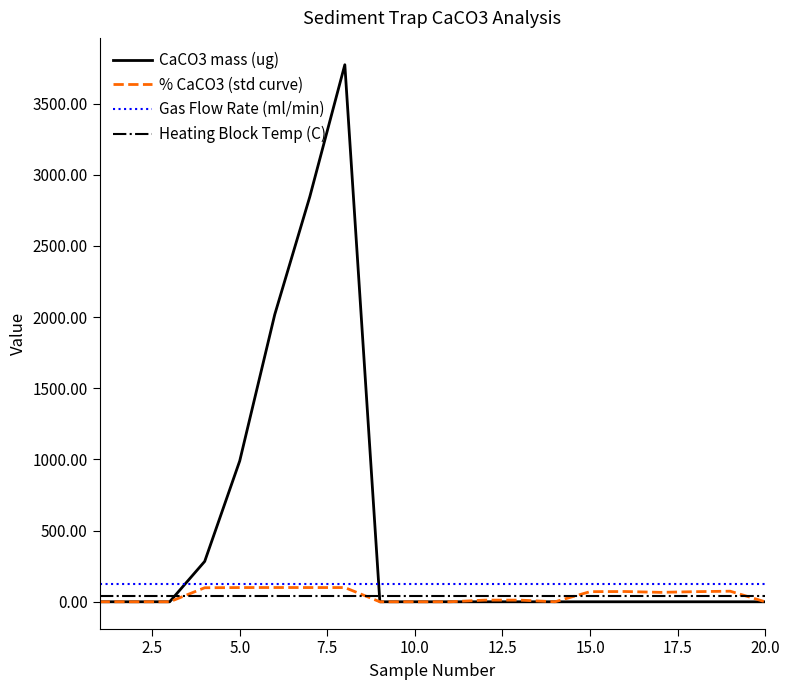

How many categories are shown in the chart?

20